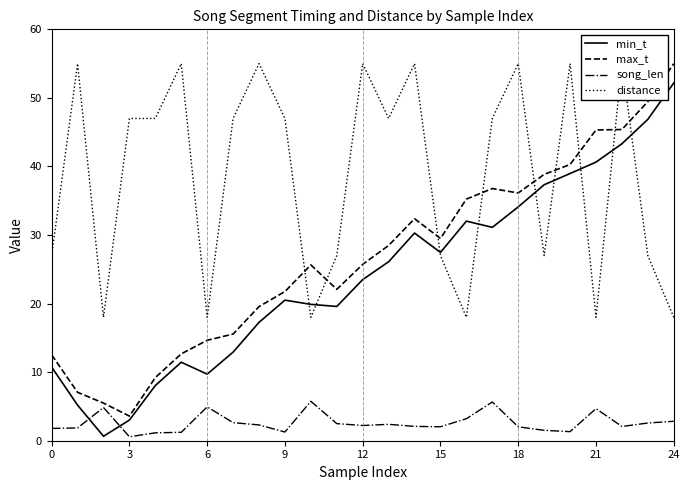

What is the difference between the maximum and minimum values in the distance series?

37.0